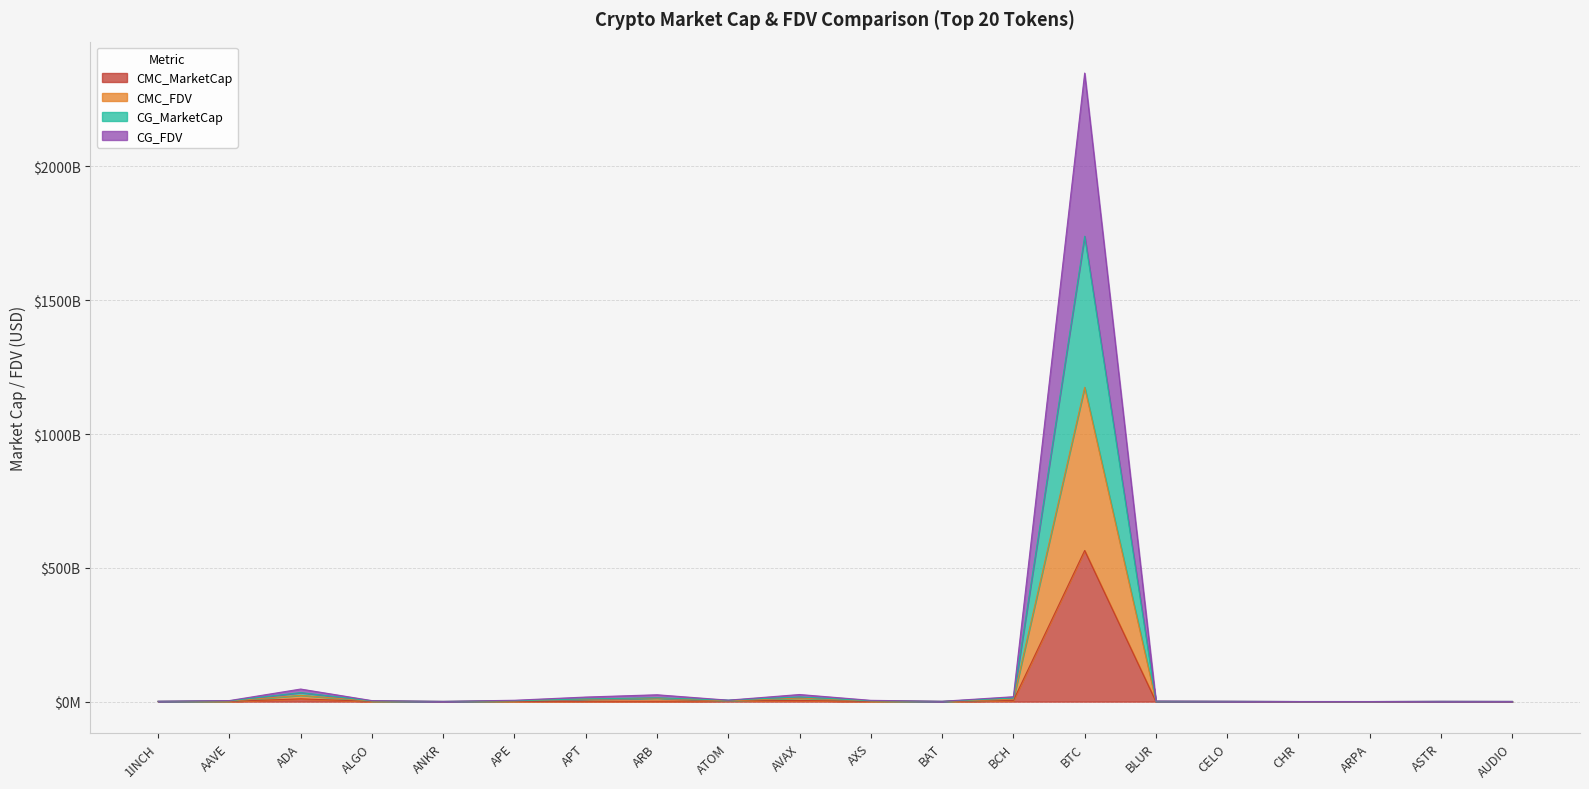

True or false: CG_FDV and CMC_FDV intersect in this chart.

False